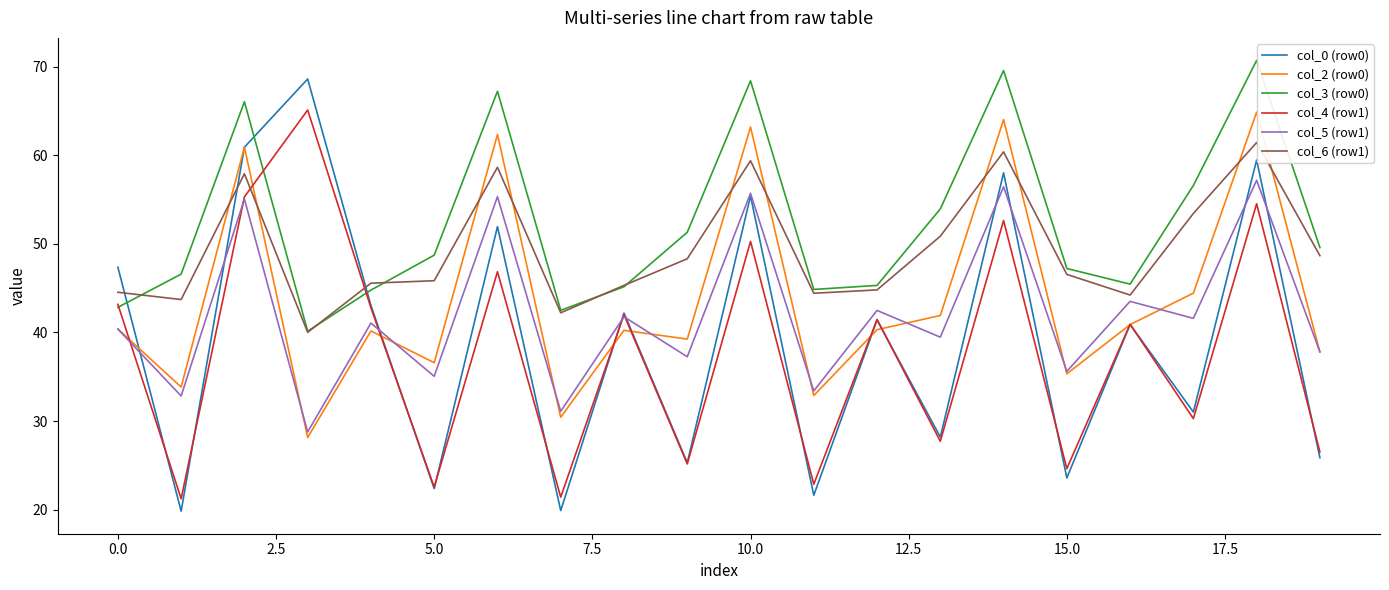

Which series has the widest spread of values?

col_0 (row0)